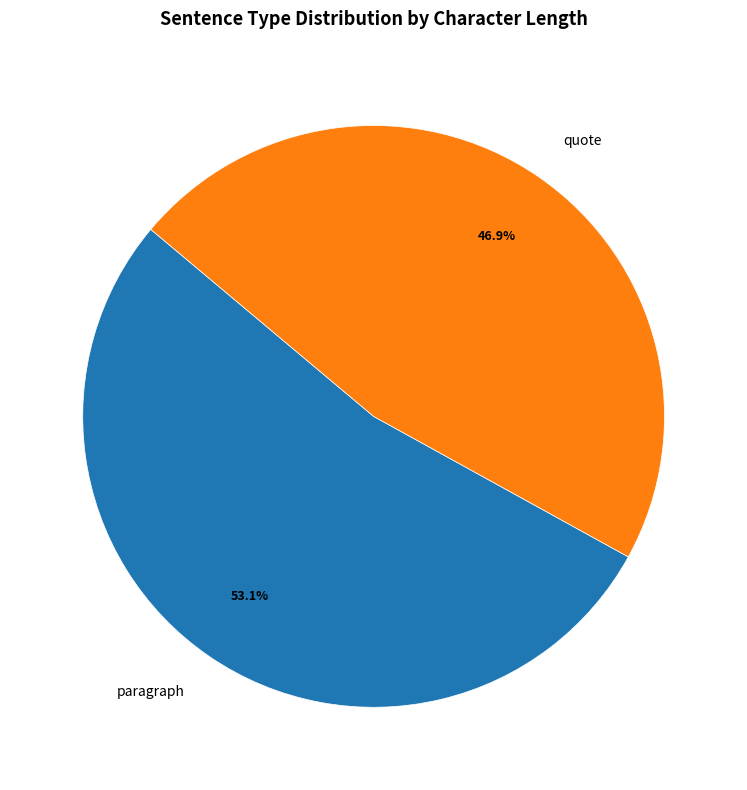

Is the sum of paragraph and quote greater than half?

Yes